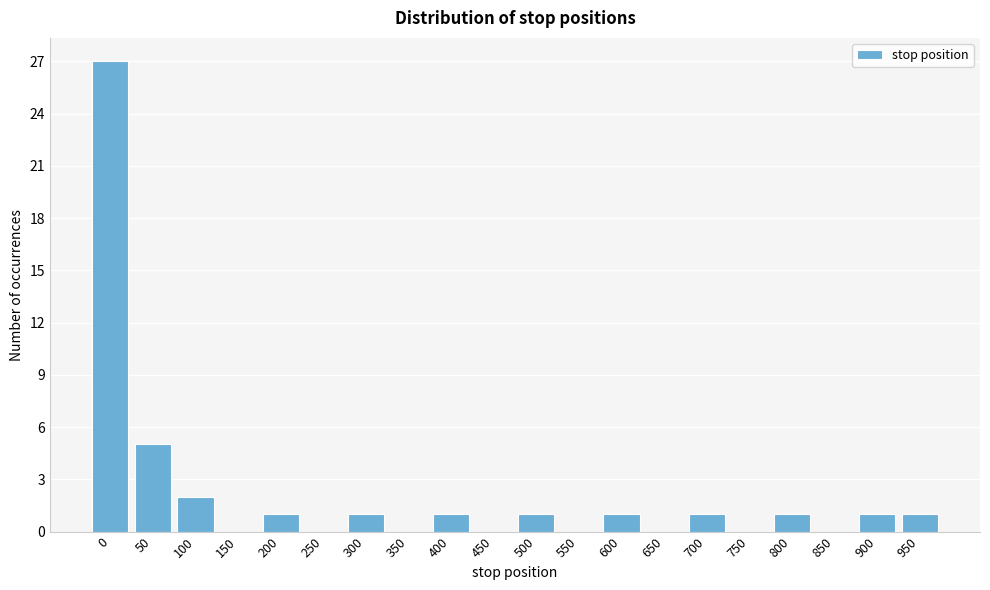

Reading left to right, transcribe all the data shown in this chart.

0=27	50=5	100=2	150=0	200=1	250=0	300=1	350=0	400=1	450=0	500=1	550=0	600=1	650=0	700=1	750=0	800=1	850=0	900=1	950=1